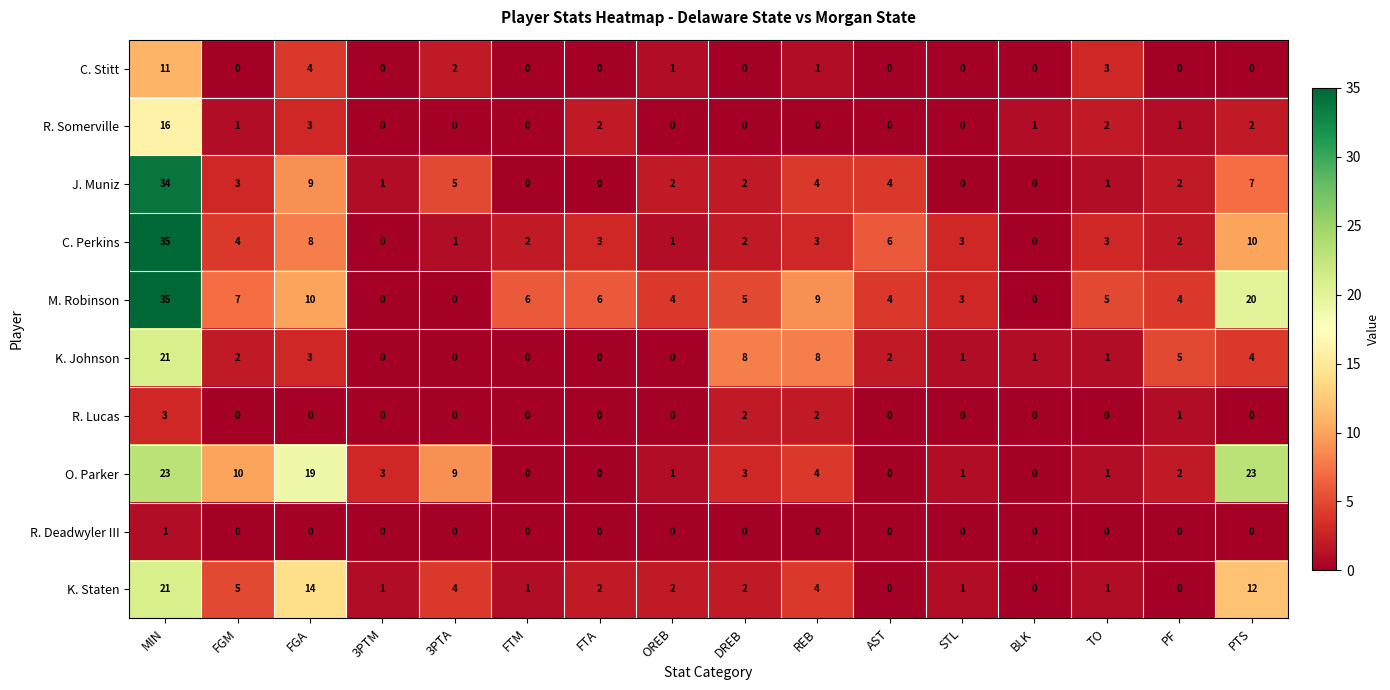

What is the difference between the J. Muniz values at DREB and 3PTA?

3